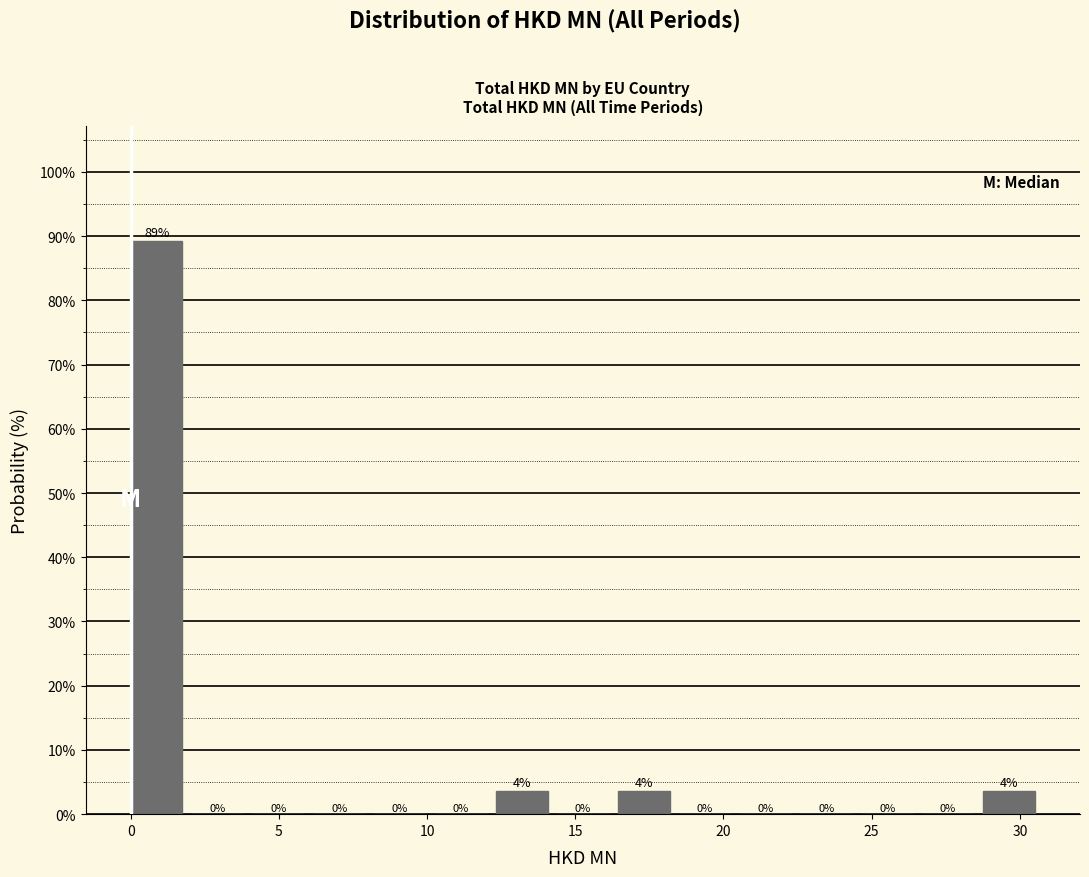

Over which range of the x-axis is the bar tallest?

0.0 to 2.0